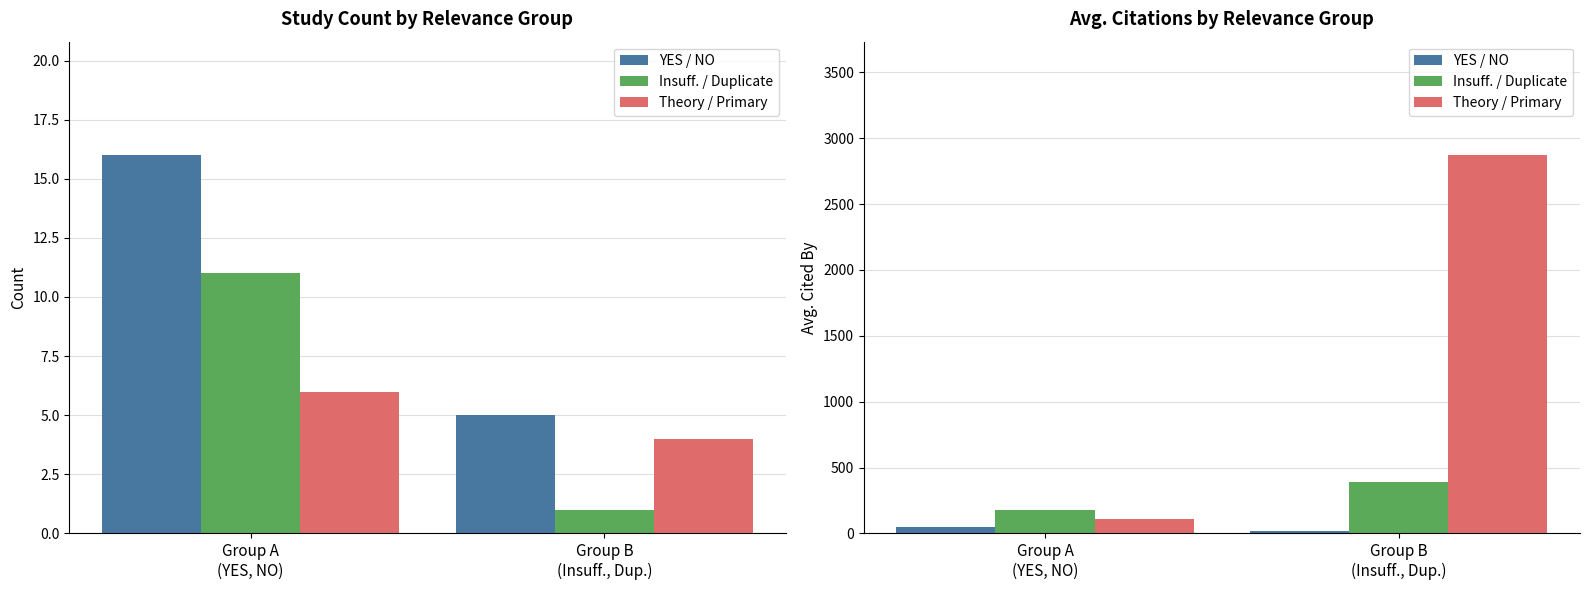

What is the sum of all Insuff. / Duplicate values?

570.7